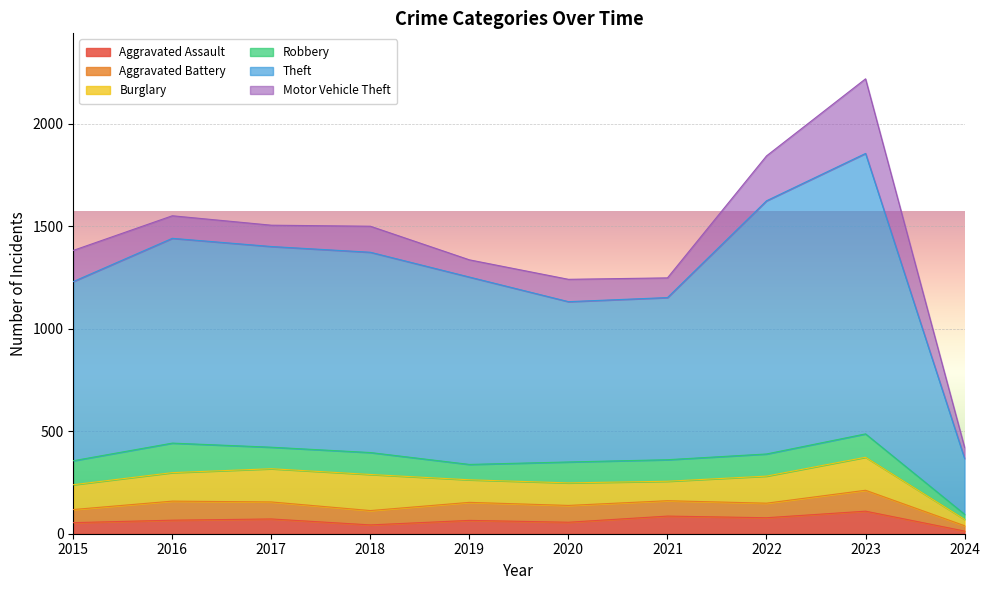

What is the difference between the Aggravated Assault values at 2018 and 2015?

11